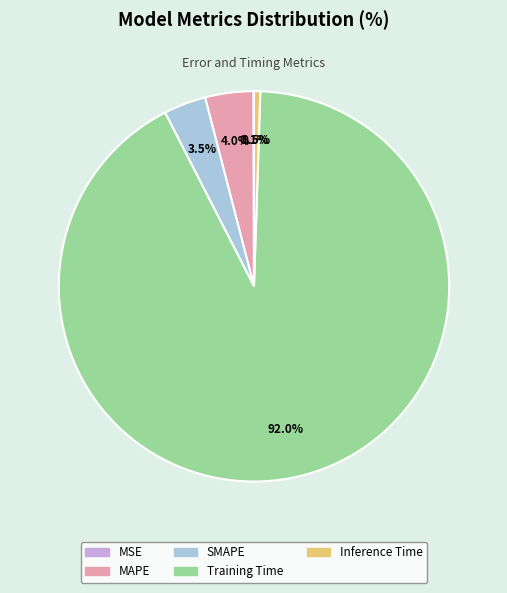

What portion of the pie excludes Inference Time?

99.5%